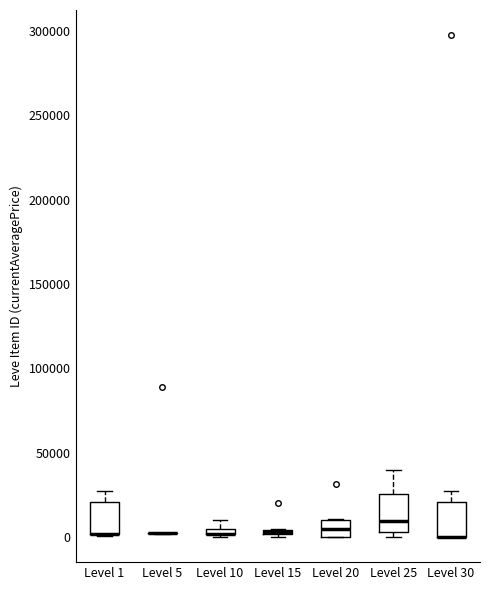

Where does the upper whisker of the box for Level 25 end on the y-axis? The values are not printed on the chart, so give them approximately, as read against the axis.

40000